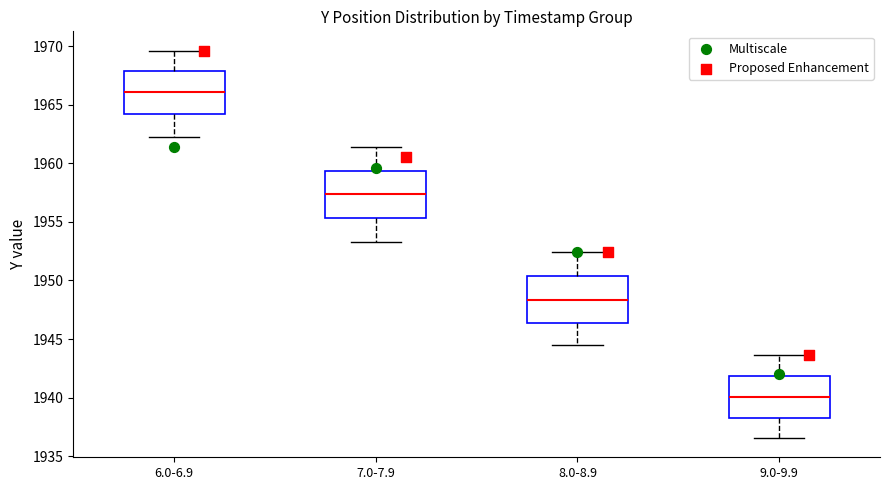

Which box's median line is the highest?

6.0-6.9